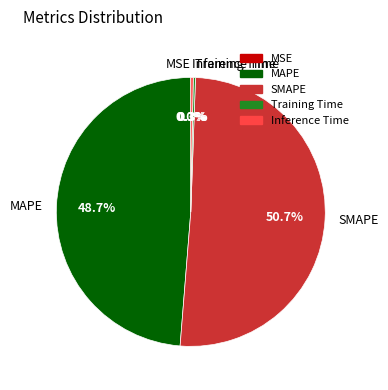

Combined, do SMAPE and Inference Time account for over 50%?

Yes